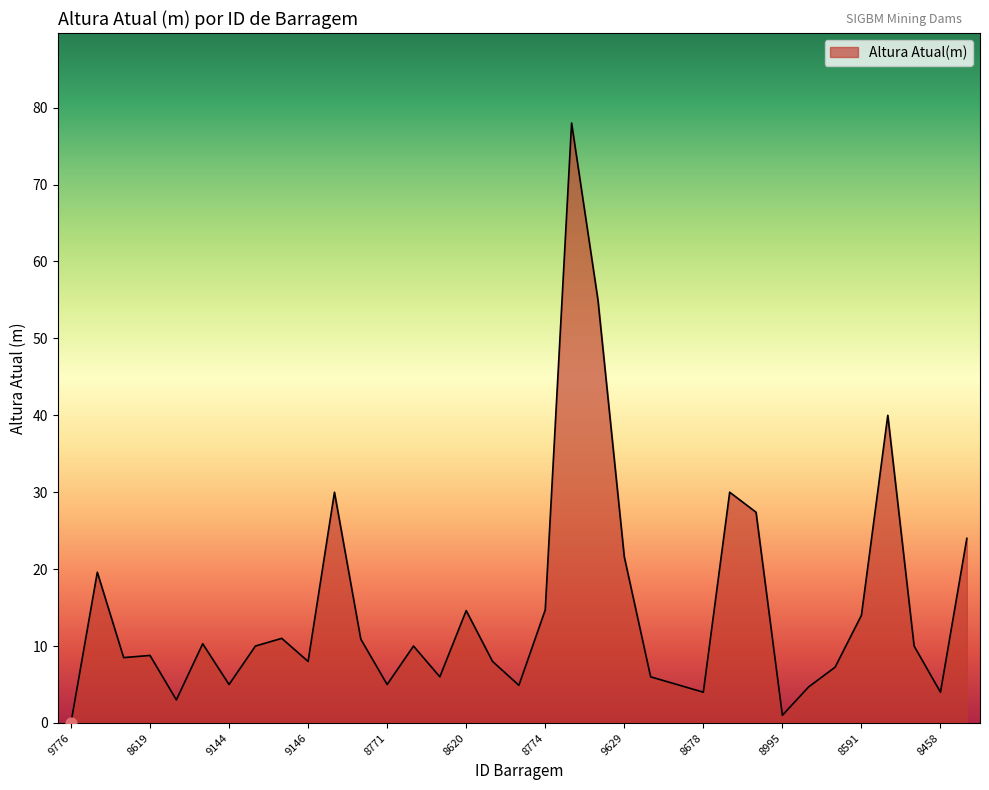

What is the difference between the maximum and minimum values?

78.0